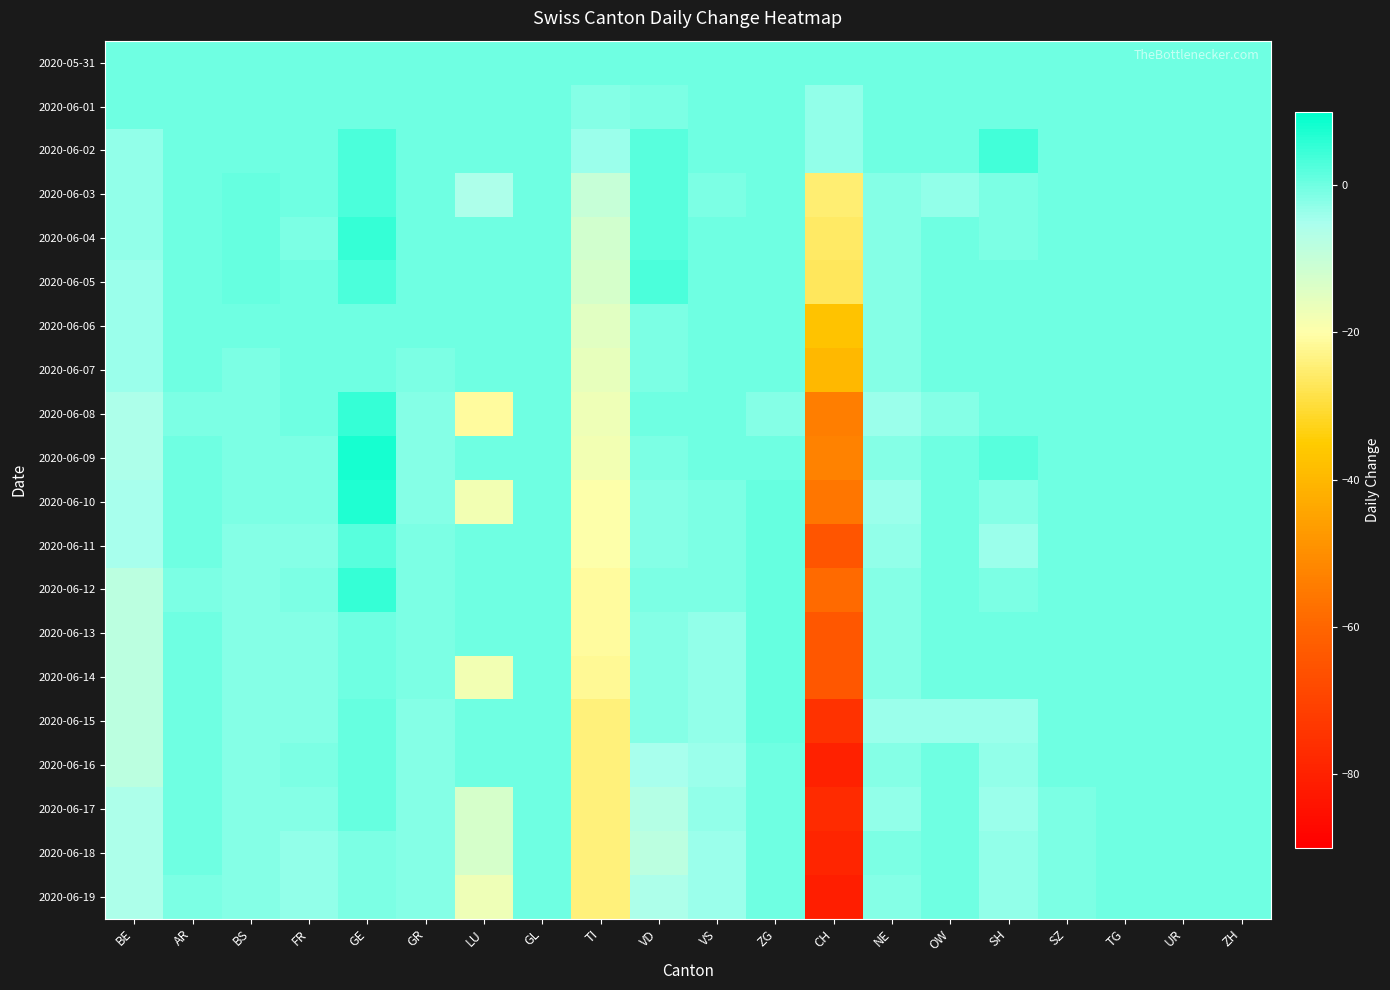

How many series are shown in this chart?

20